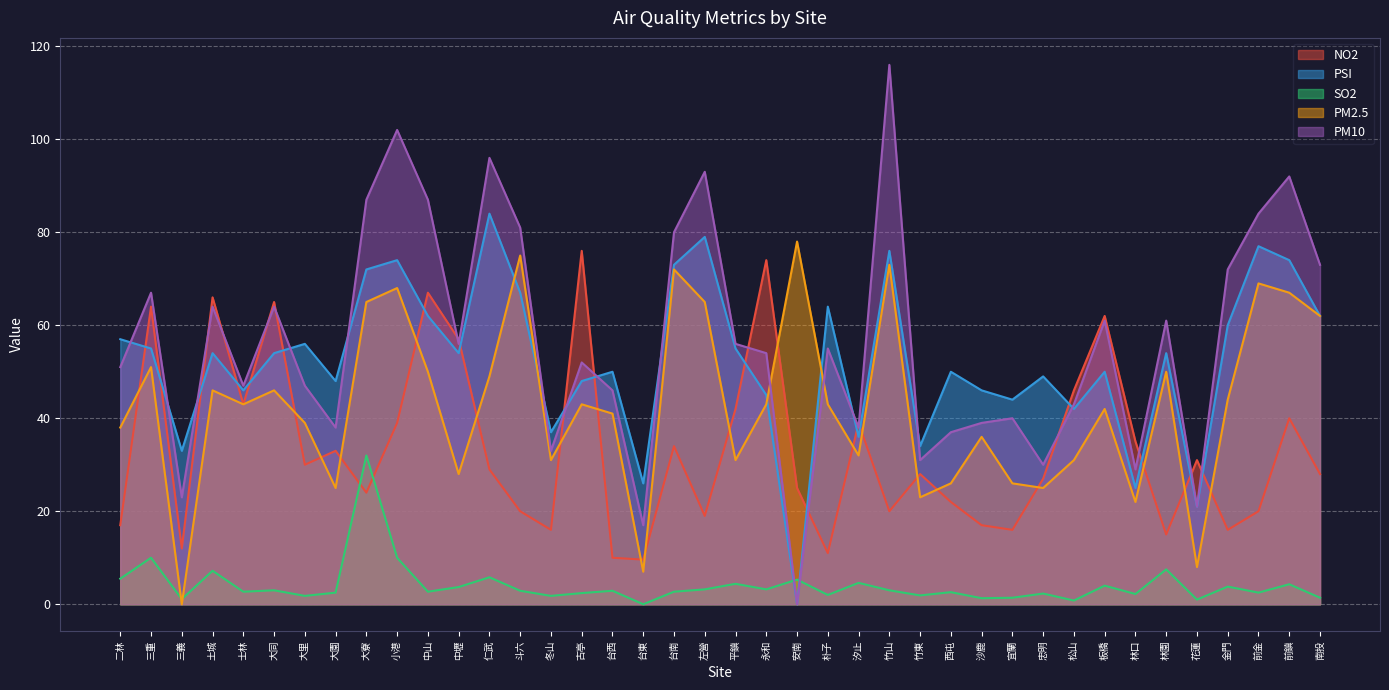

What is the sum of all SO2 values?

163.4